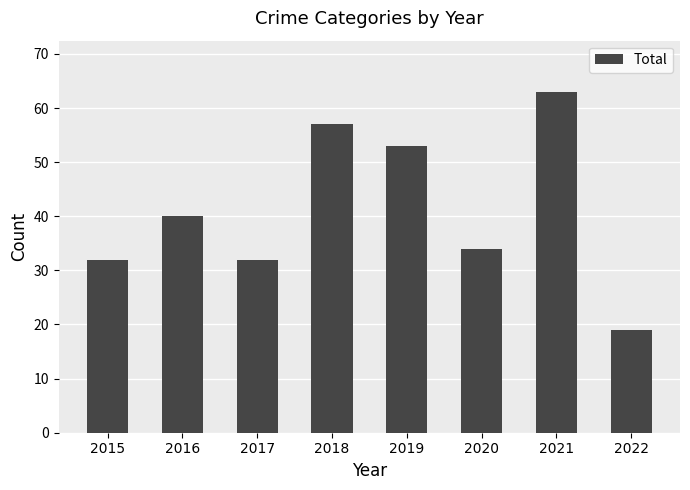

Reading right to left, what are all the values shown in this chart?

19	63	34	53	57	32	40	32